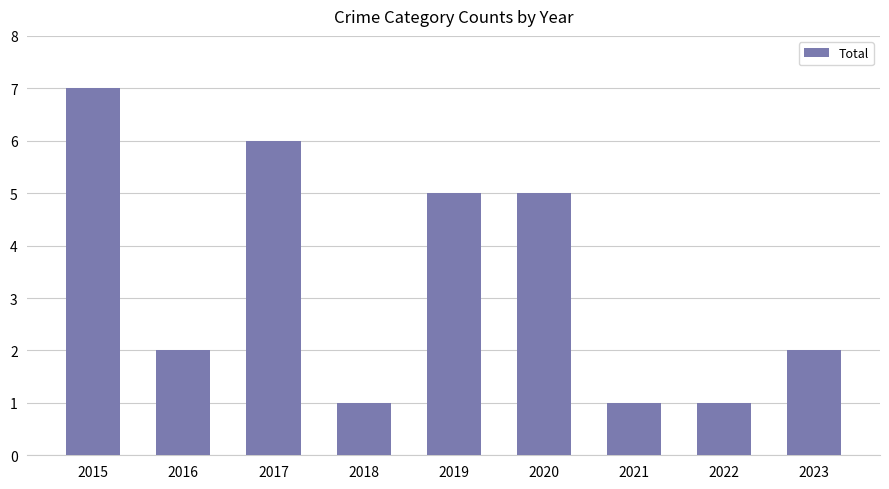

Reading right to left, what are all the values shown in this chart?

2023=2	2022=1	2021=1	2020=5	2019=5	2018=1	2017=6	2016=2	2015=7